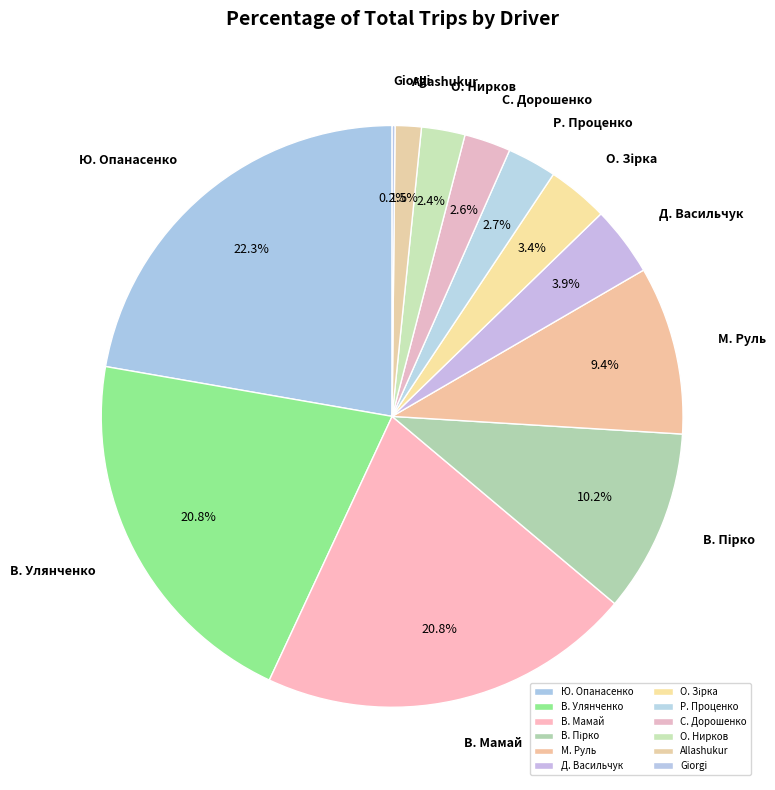

Which slice is the largest?

Ю. Опанасенко